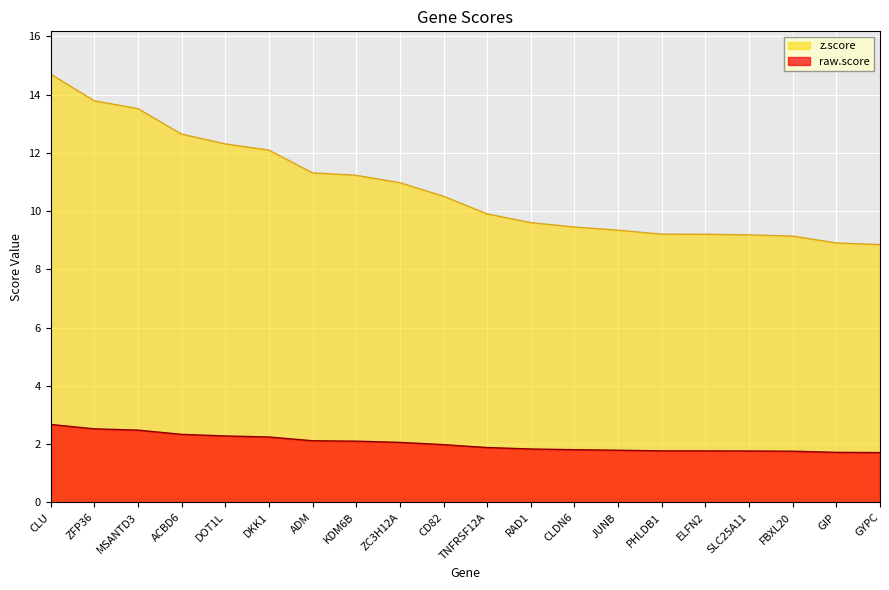

List the labels in order of raw.score value, largest first.

CLU, ZFP36, MSANTD3, ACBD6, DOT1L, DKK1, ADM, KDM6B, ZC3H12A, CD82, TNFRSF12A, RAD1, CLDN6, JUNB, PHLDB1, ELFN2, SLC25A11, FBXL20, GIP, GYPC